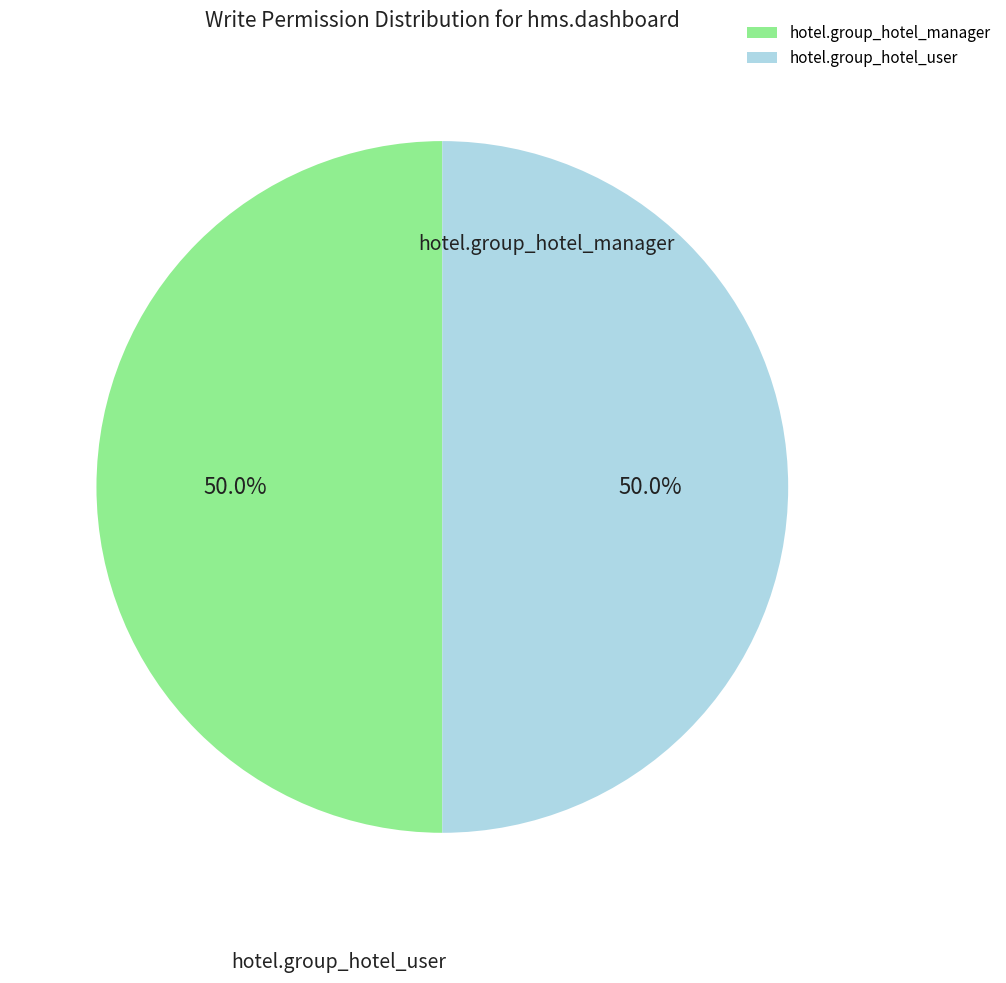

Combined, what portion of the pie is hotel.group_hotel_user and hotel.group_hotel_manager?

100.0%